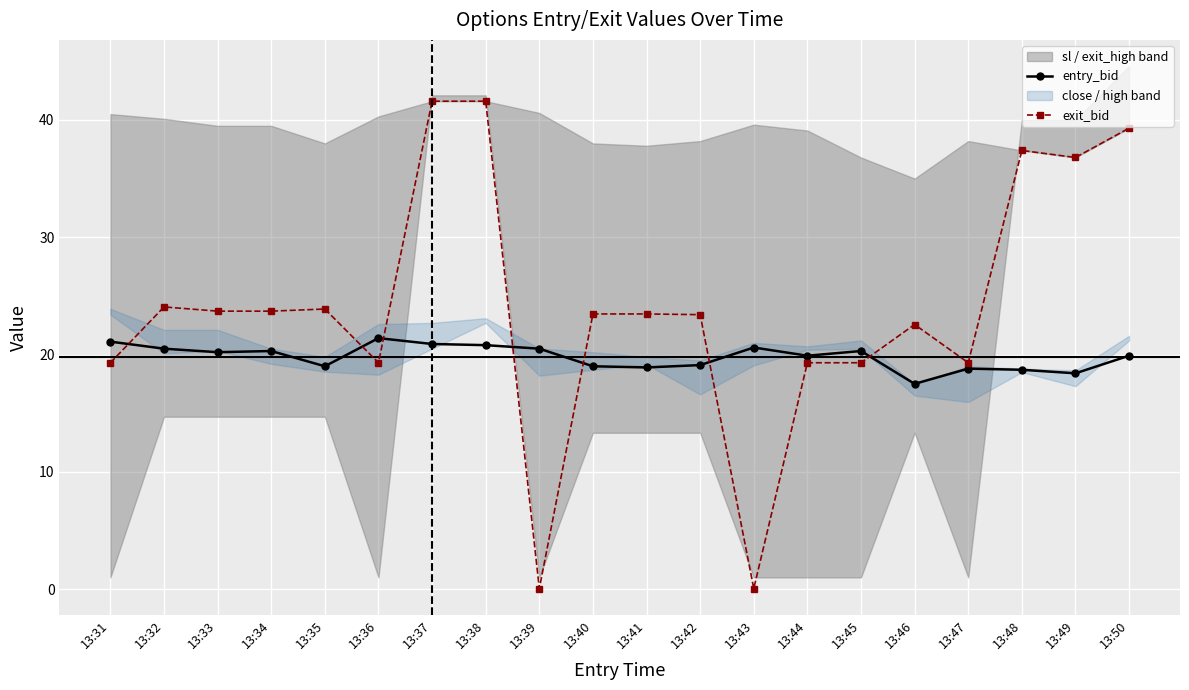

Rank the series at 13:40 from lowest to highest value.

entry_bid, exit_bid